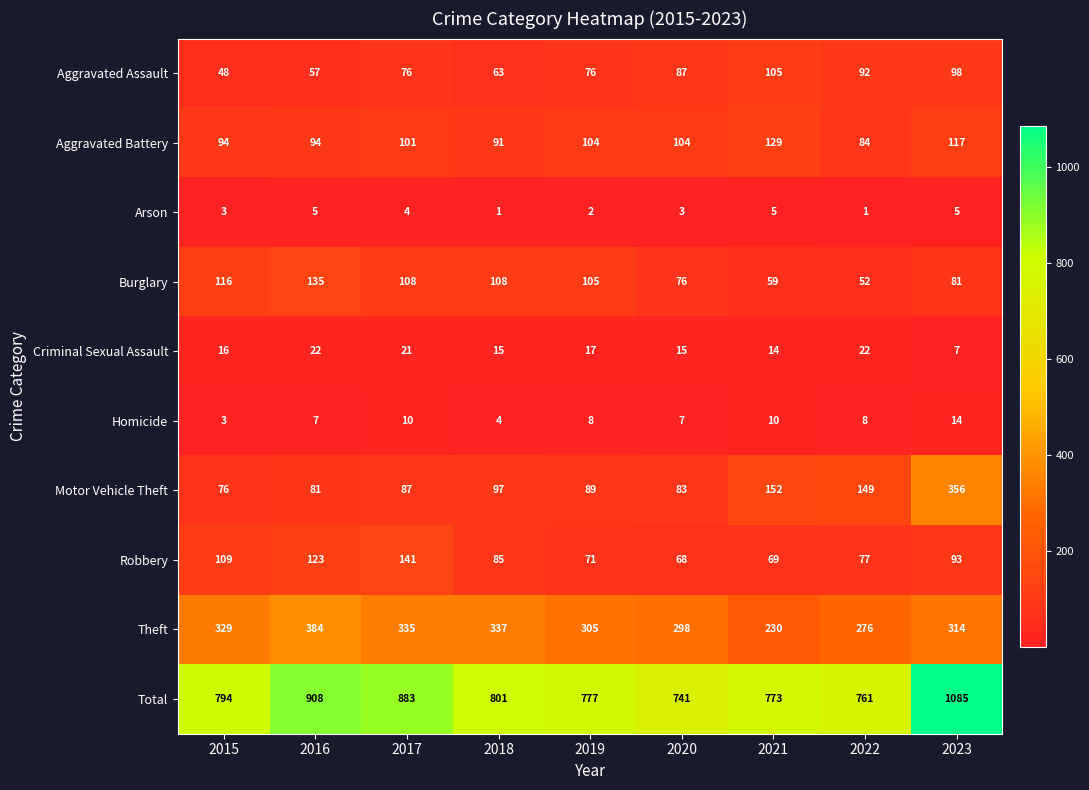

Rank the series by their maximum value, from lowest to highest.

Arson, Homicide, Criminal Sexual Assault, Aggravated Assault, Aggravated Battery, Burglary, Robbery, Motor Vehicle Theft, Theft, Total